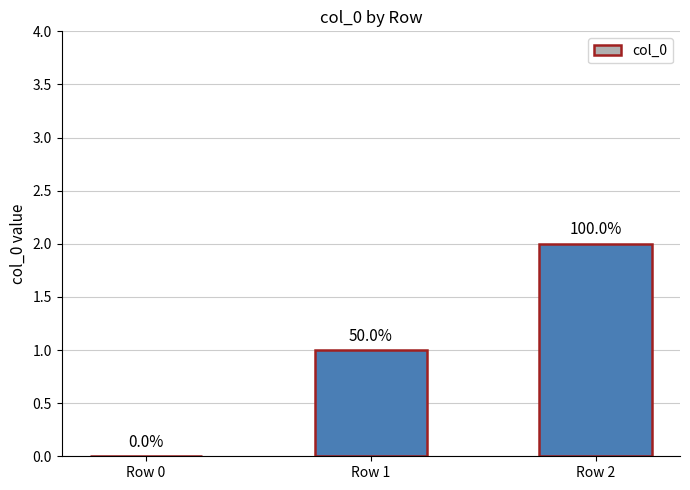

True or false: the data shows 1 at Row 1.

True